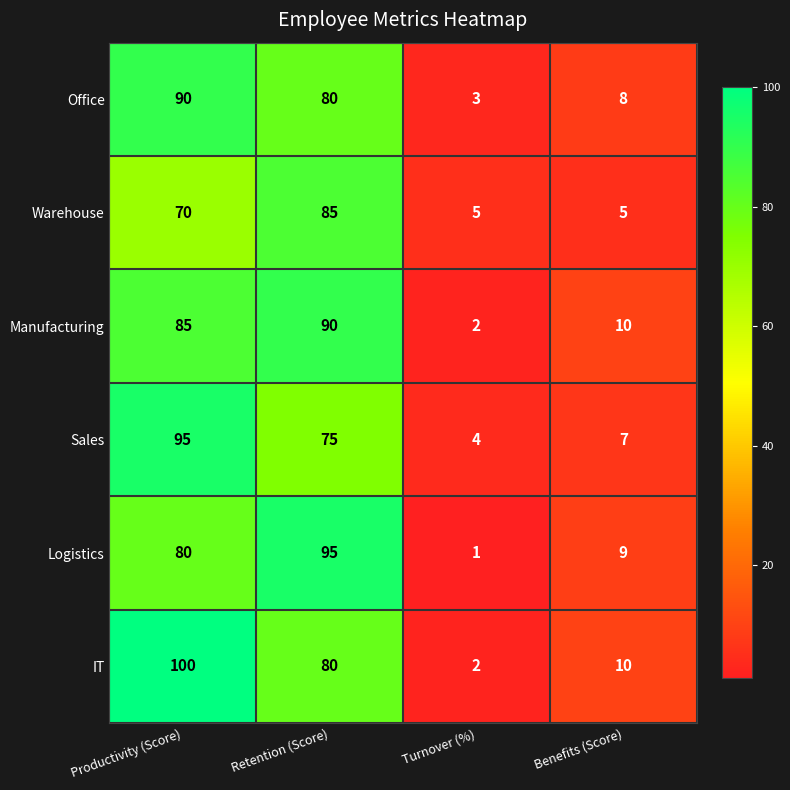

Is it true that Office equals 80 at Retention (Score)?

True